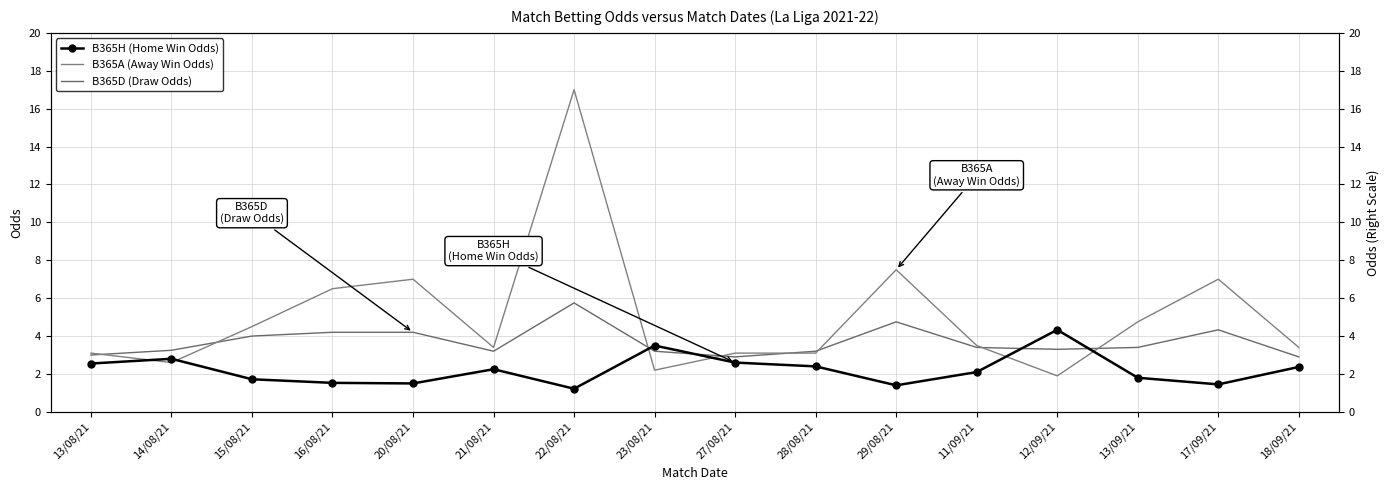

How many data points in B365A (Away Win Odds) are less than 3?

3